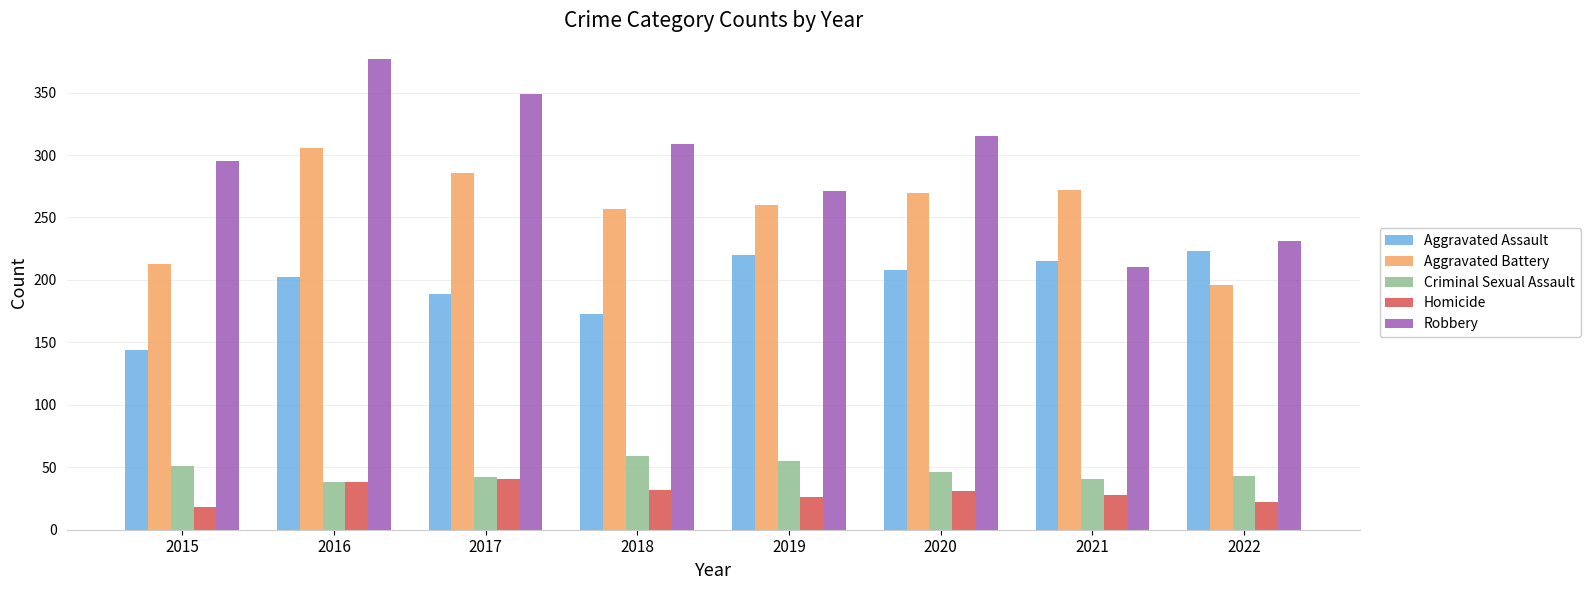

What is the sum of all Robbery values?

2357